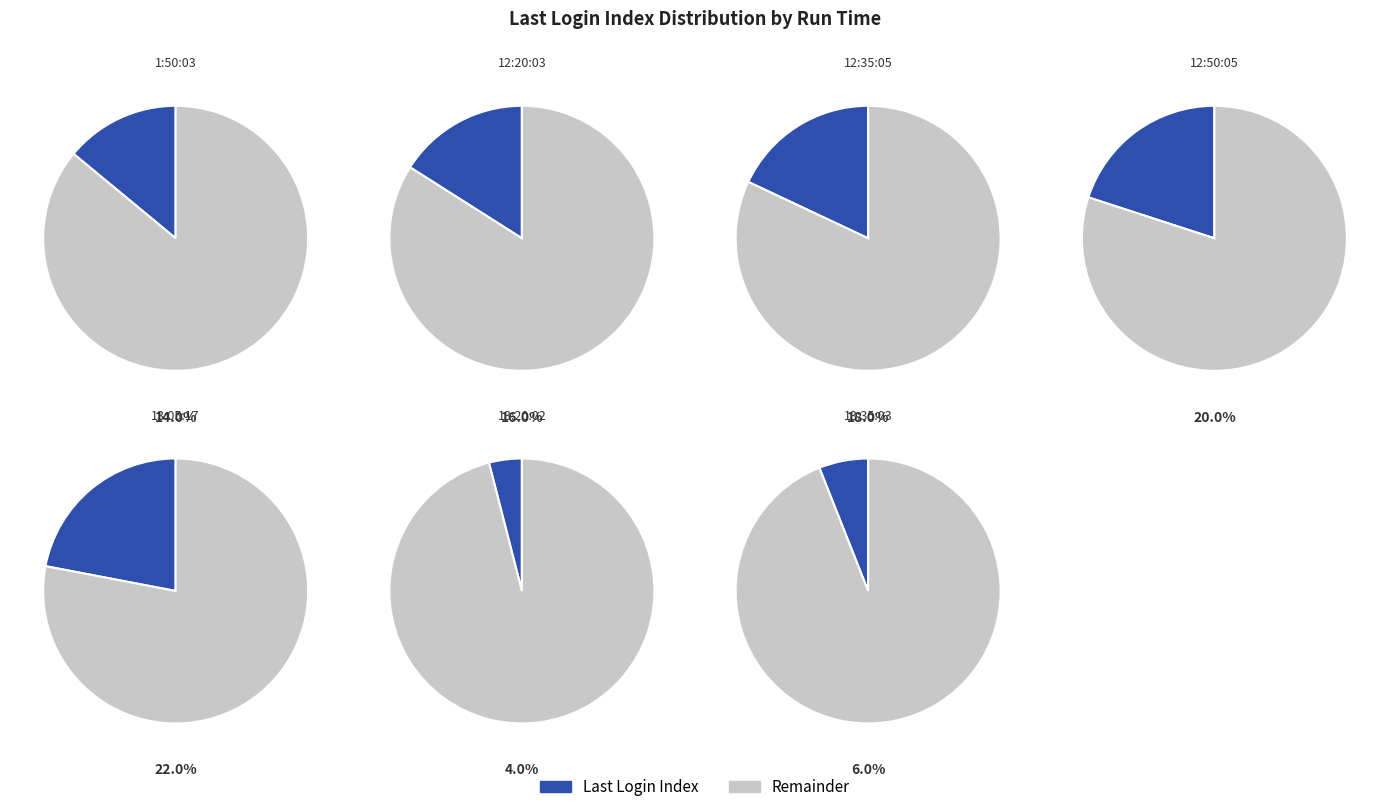

Does 12:35:05 represent more than half of the total?

No